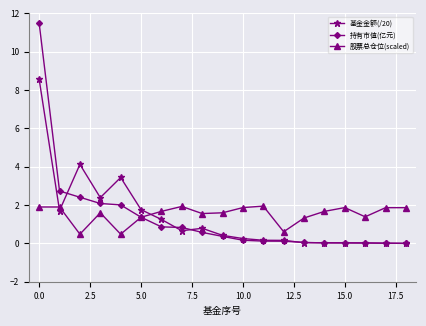

Rank the series by their maximum value, from lowest to highest.

股票总仓位(scaled), 基金金额(/20), 持有市值(亿元)